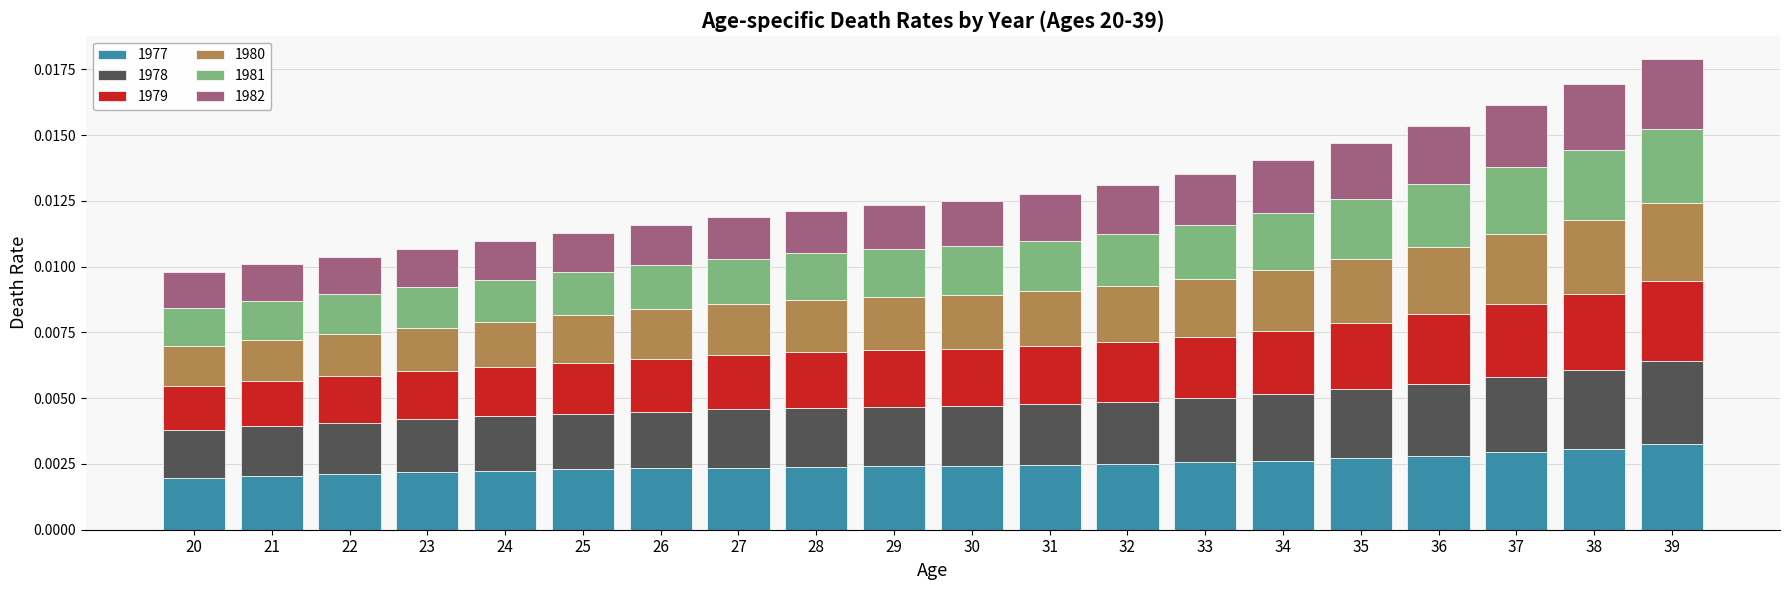

At which category is the sum across all series the highest?

39